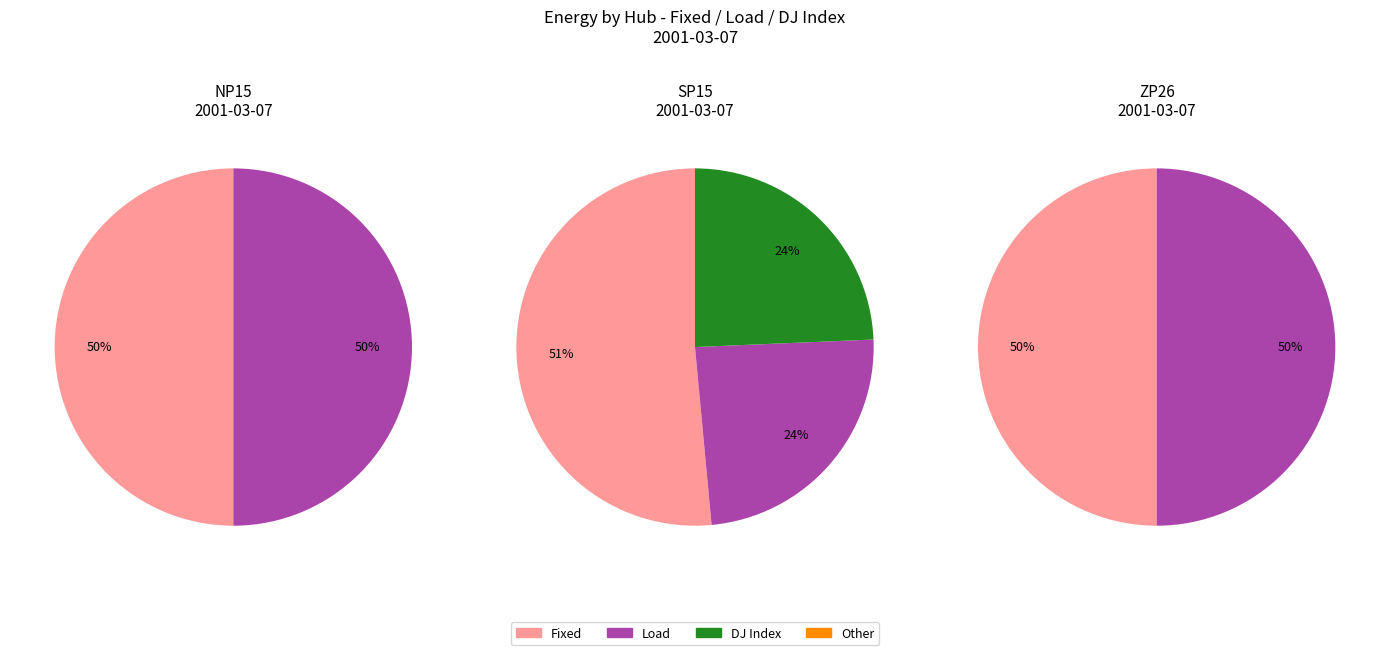

What is the change in value from NP15 Fixed to SP15 Fixed?

+417.7